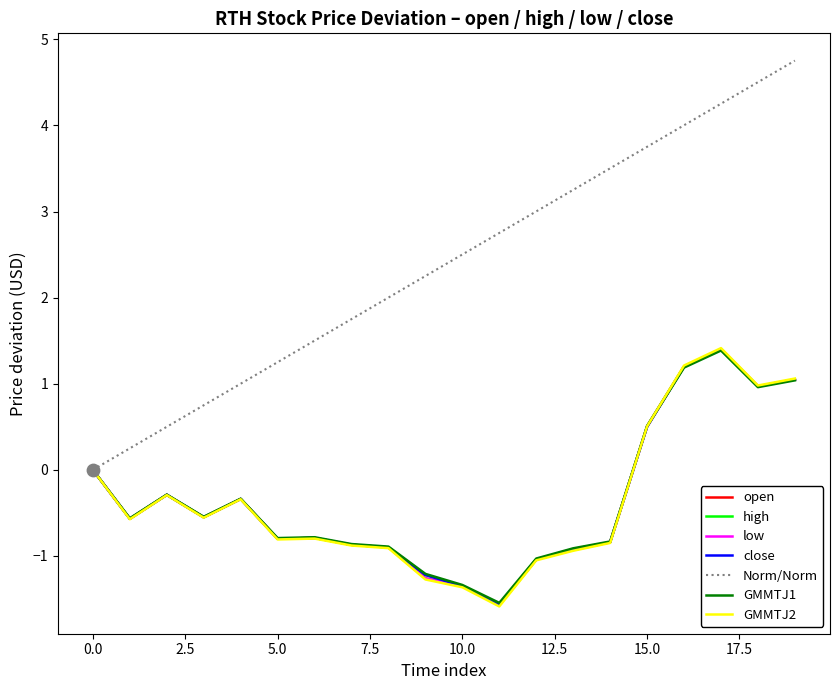

What is the total value across all series at 17?

7.0